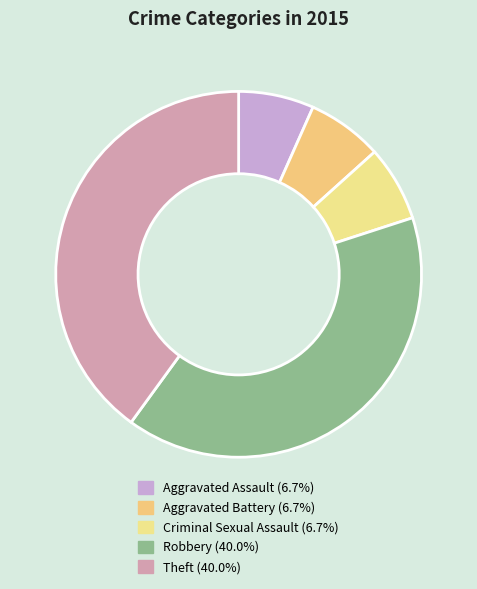

Which slice is the largest?

Robbery